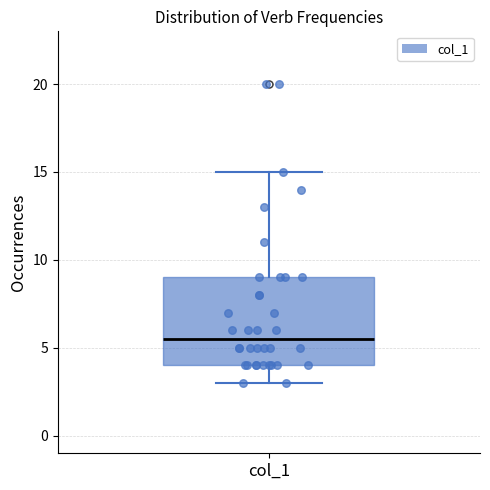

Where does the lower whisker of the box for col_1 end on the y-axis? The values are not printed on the chart, so give them approximately, as read against the axis.

3.0